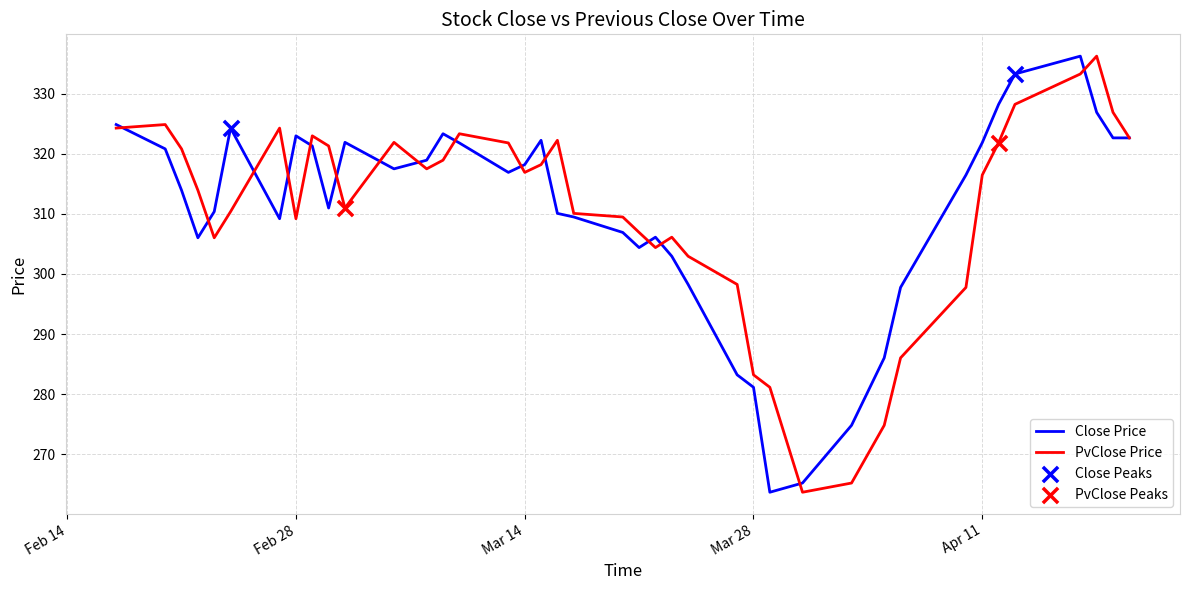

What is the highest value of the PvClose Price series?

336.2